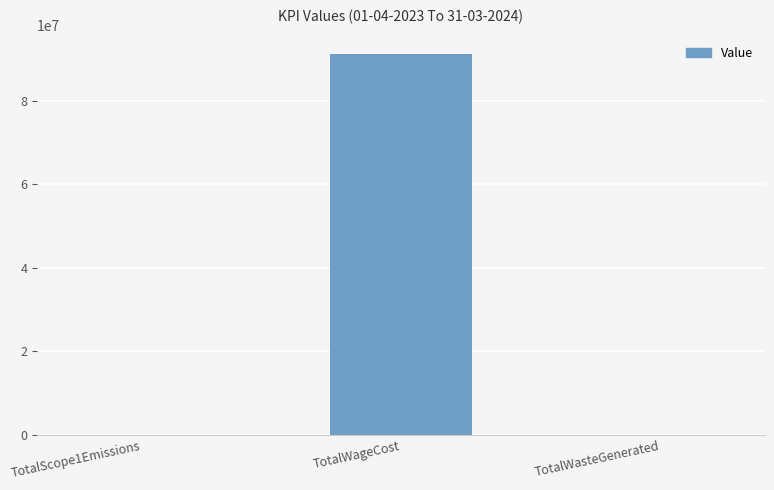

Count the number of values greater than 32.

2